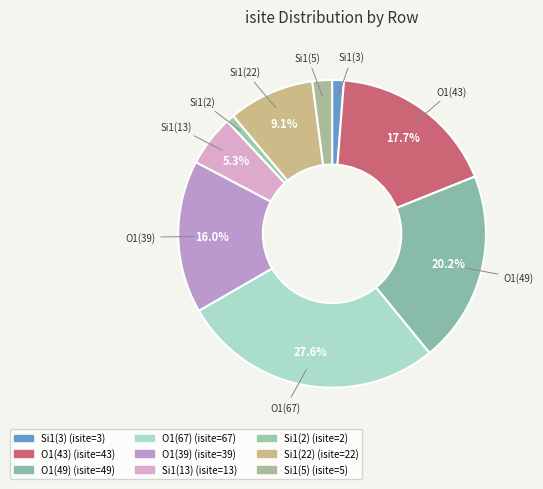

What is the ratio of the value at O1(49) to the value at O1(39)?

1.3